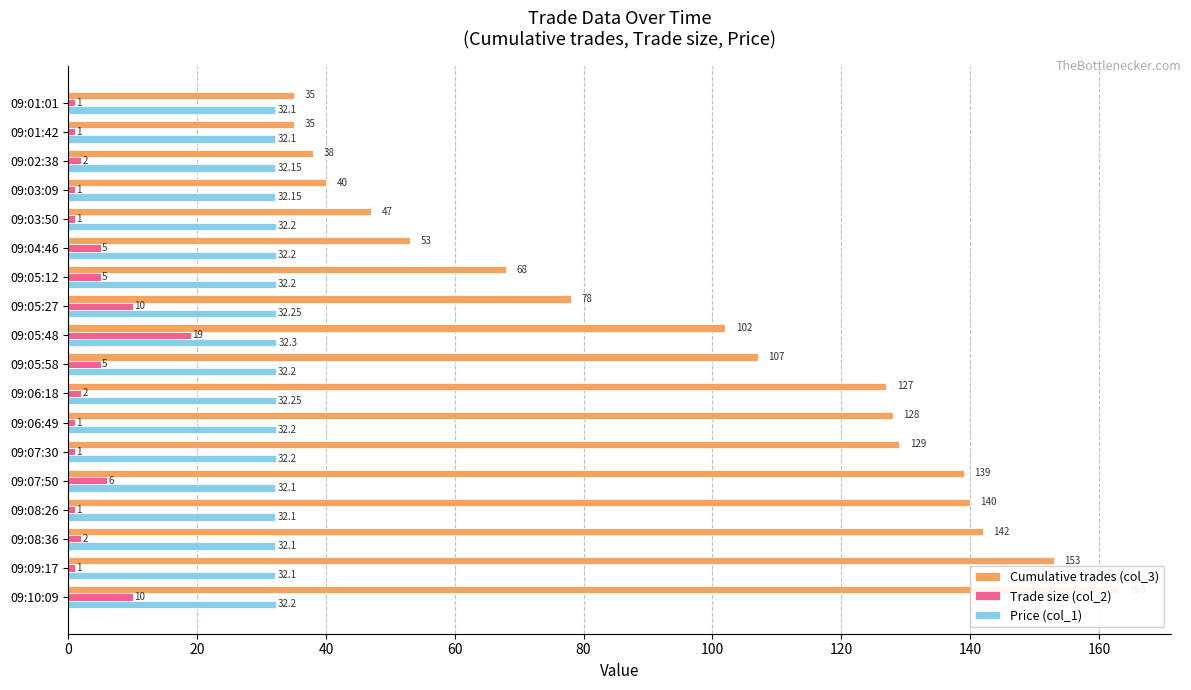

How many groups of bars are there?

18